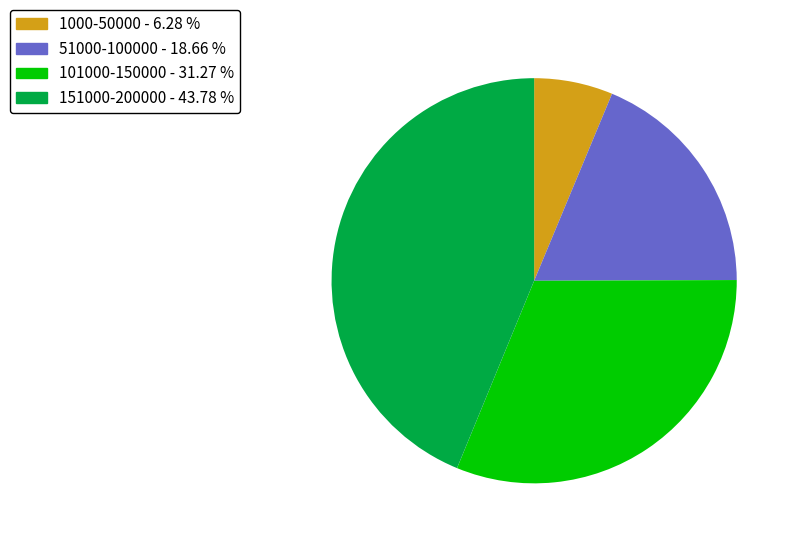

Is there a majority slice in this chart?

No